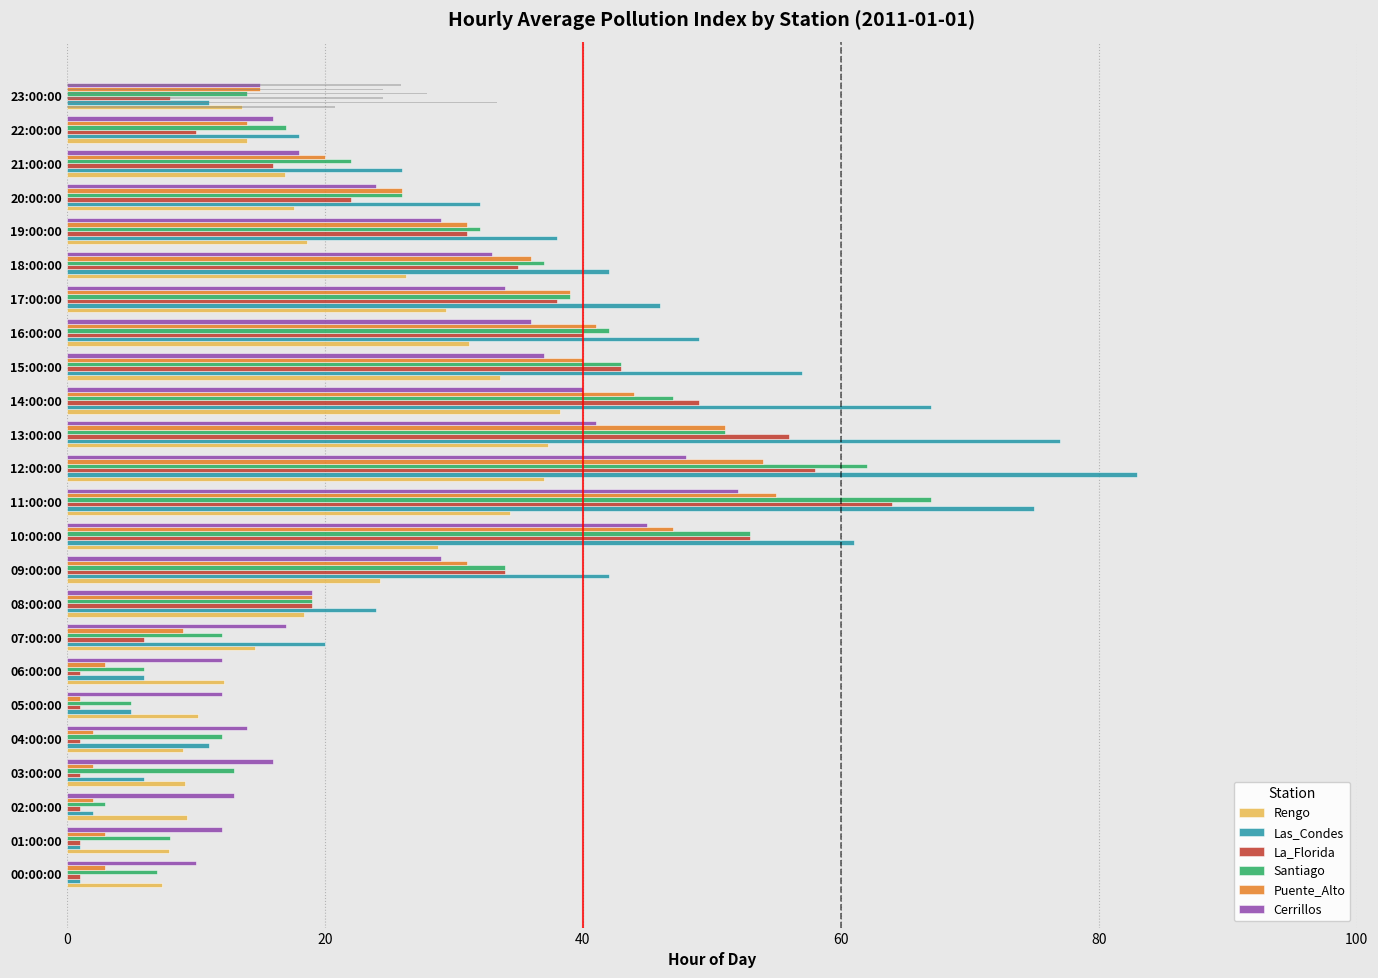

True or false: Las_Condes has a value of 75.0 at 11:00:00.

True